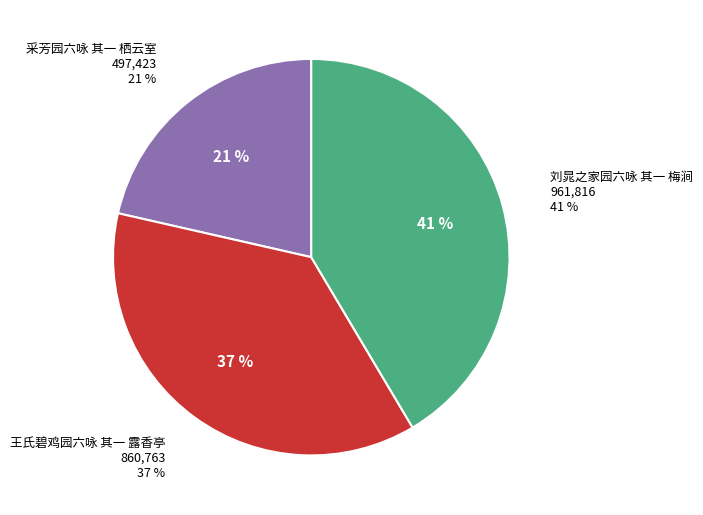

True or false: 刘晁之家园六咏 其一 梅涧 accounts for 41% of the total.

True